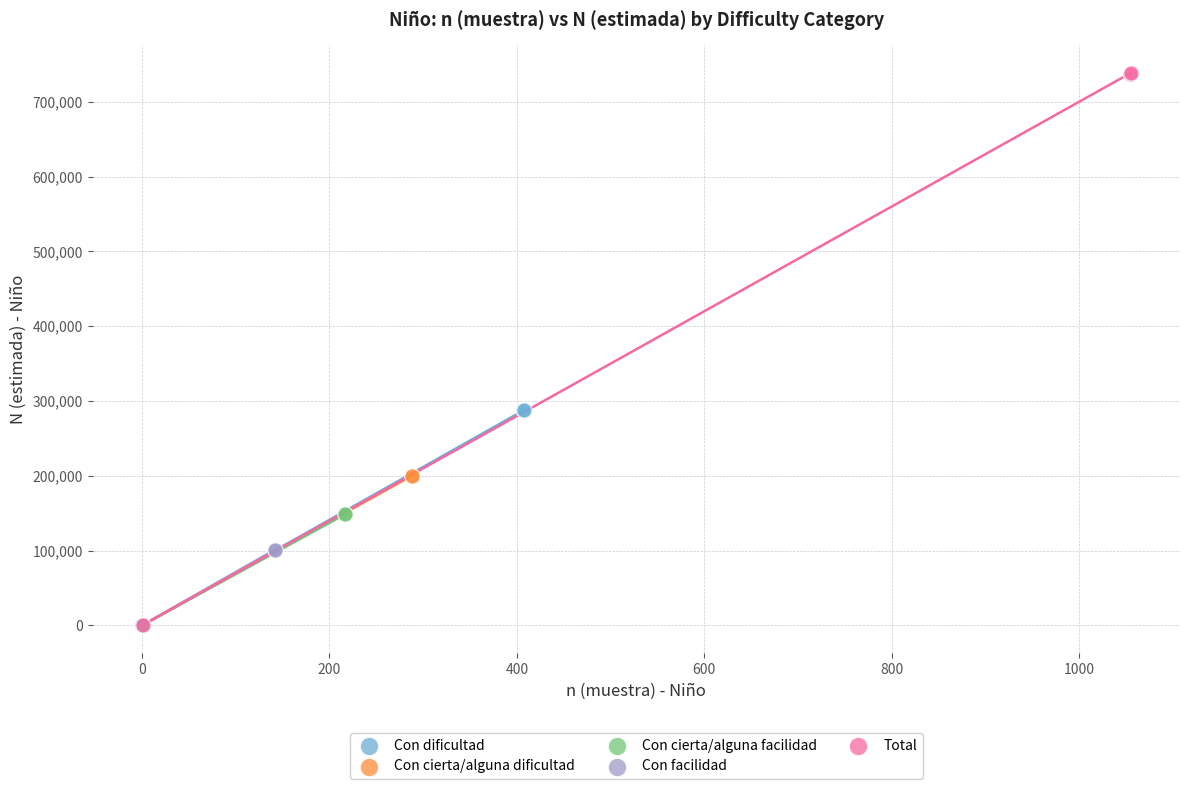

Which series contains the highest Y value?

Total